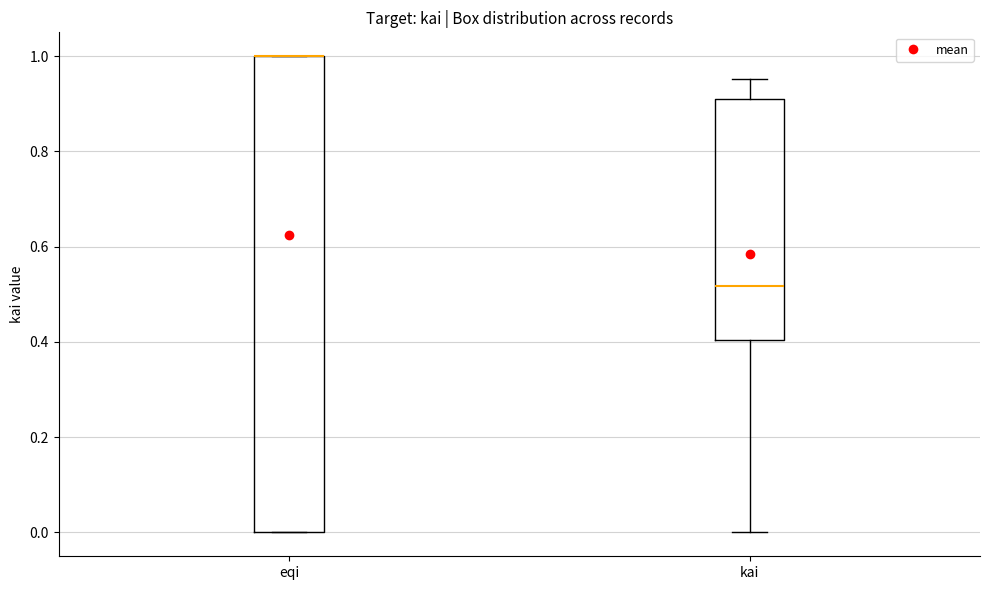

Where is the upper edge of the box for eqi on the y-axis? The values are not printed on the chart, so give them approximately, as read against the axis.

1.00